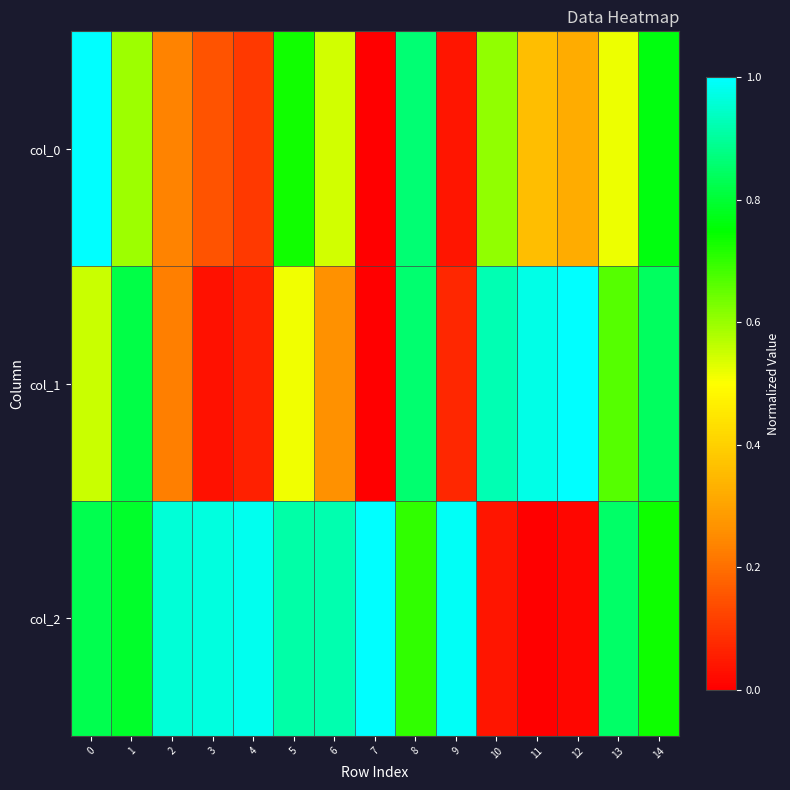

At which category is the sum across all series the highest?

8